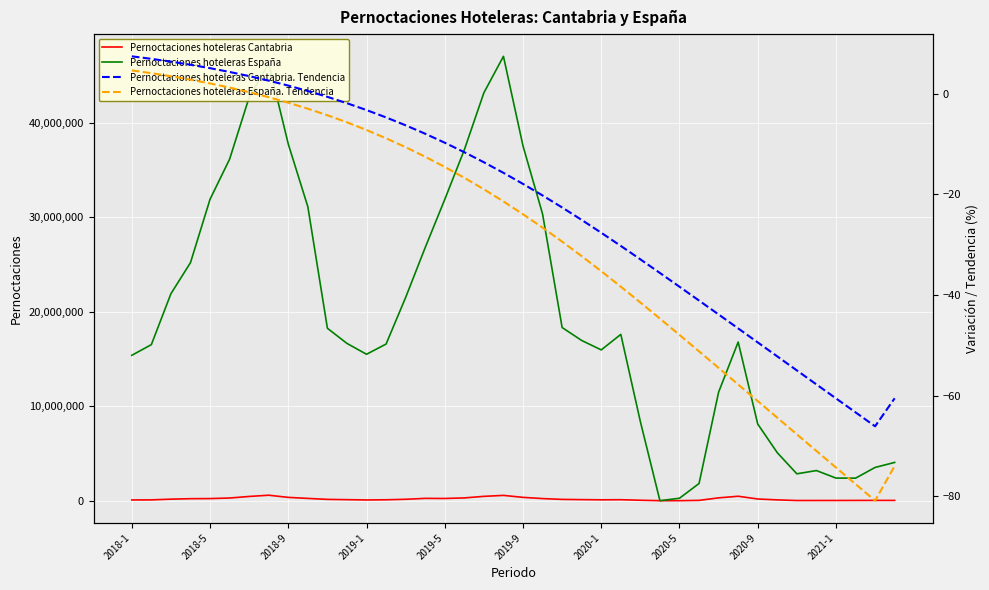

At which category is the sum across all series the highest?

19